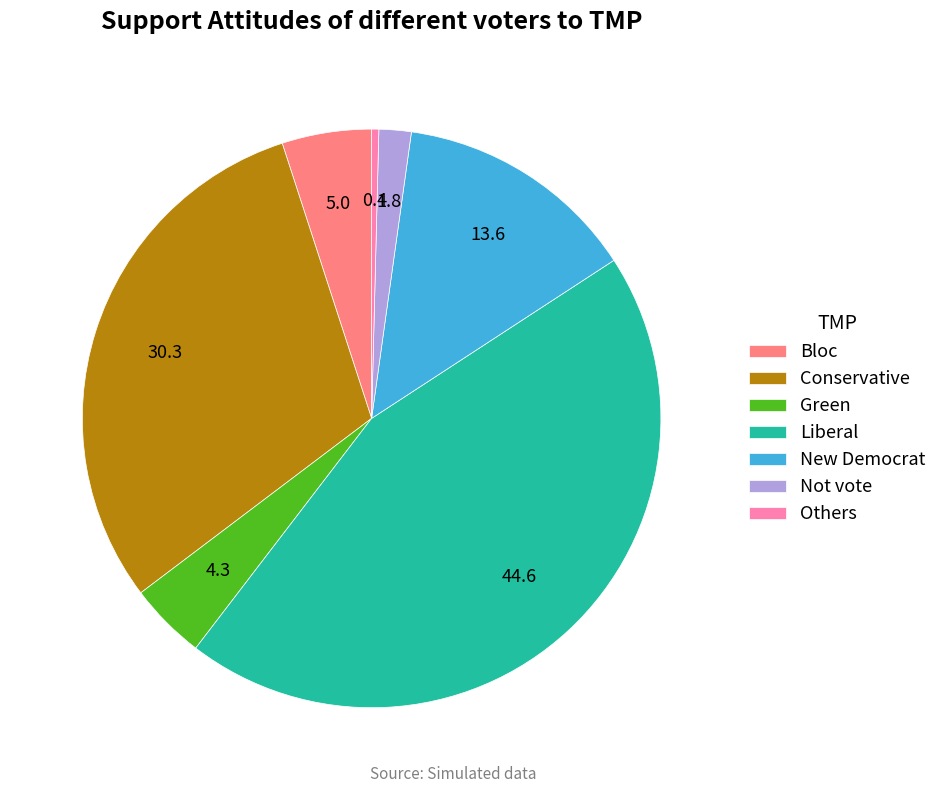

True or false: Not vote accounts for 10% of the total.

False